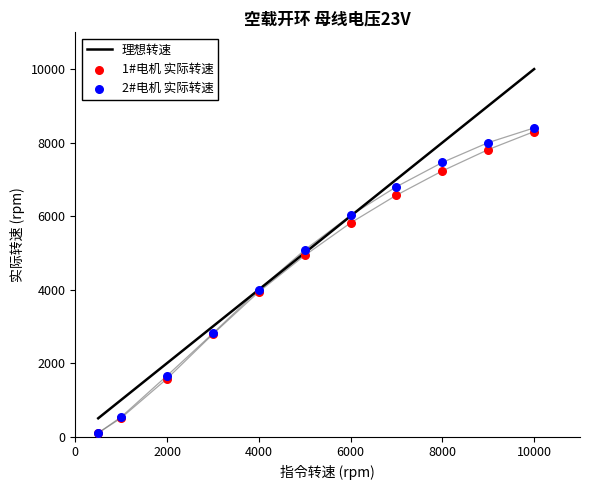

What is the total value across all series at 2000?

5237